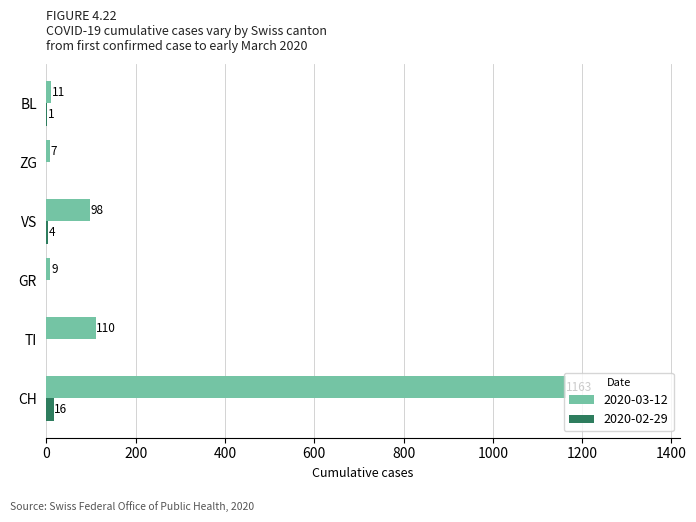

What is the approximate value of 2020-03-12 at GR?

9